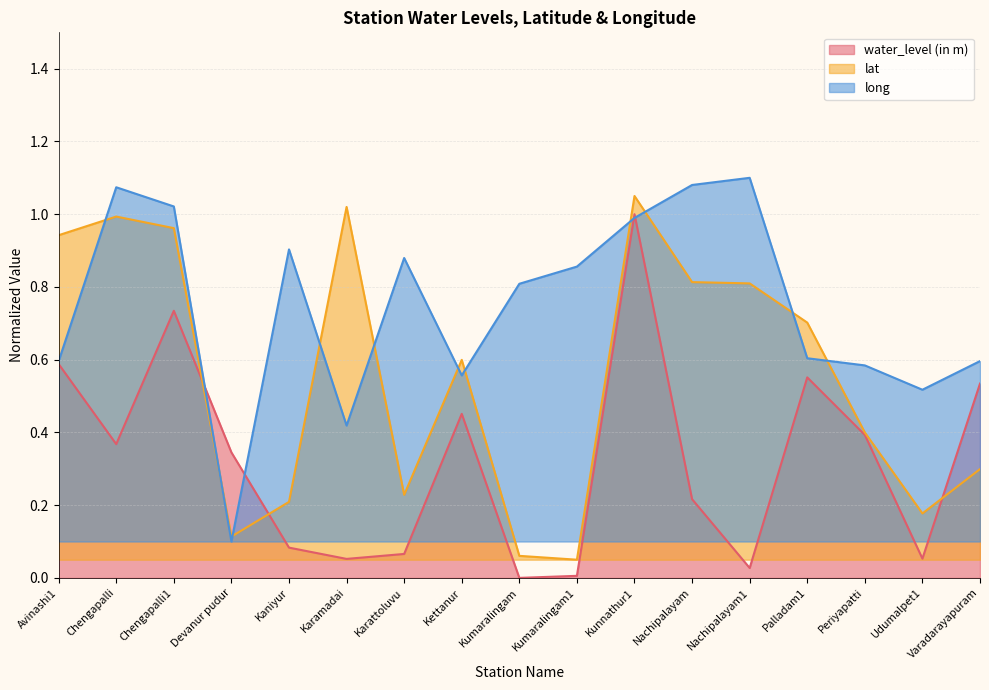

At which category does long reach its first local peak?

Chengapalli